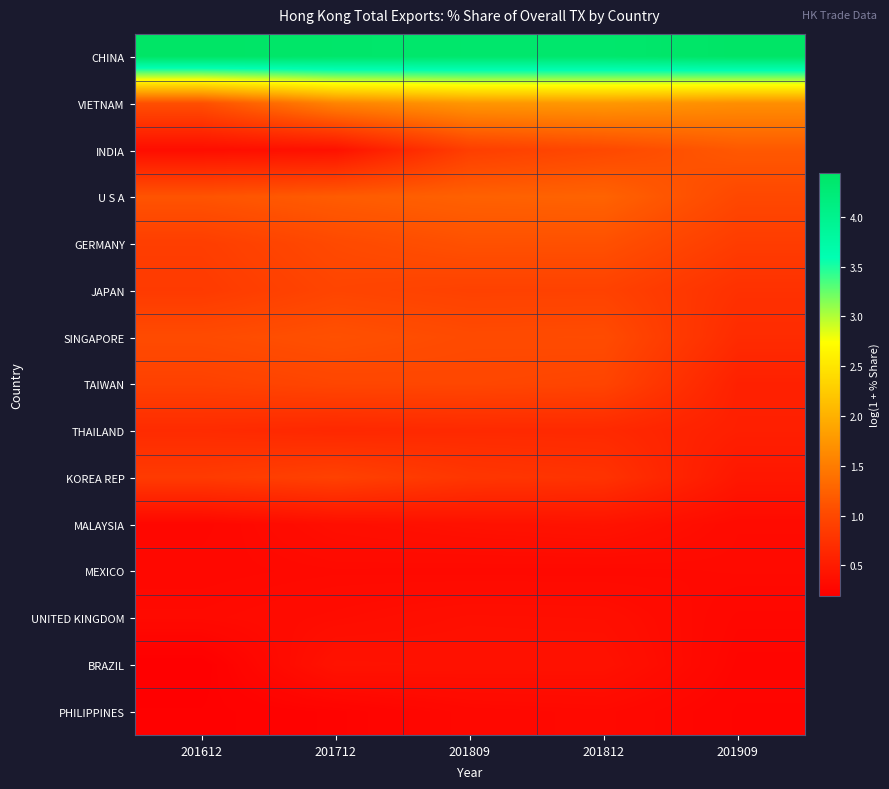

What is the difference between the highest and lowest values at 201712?

4.2